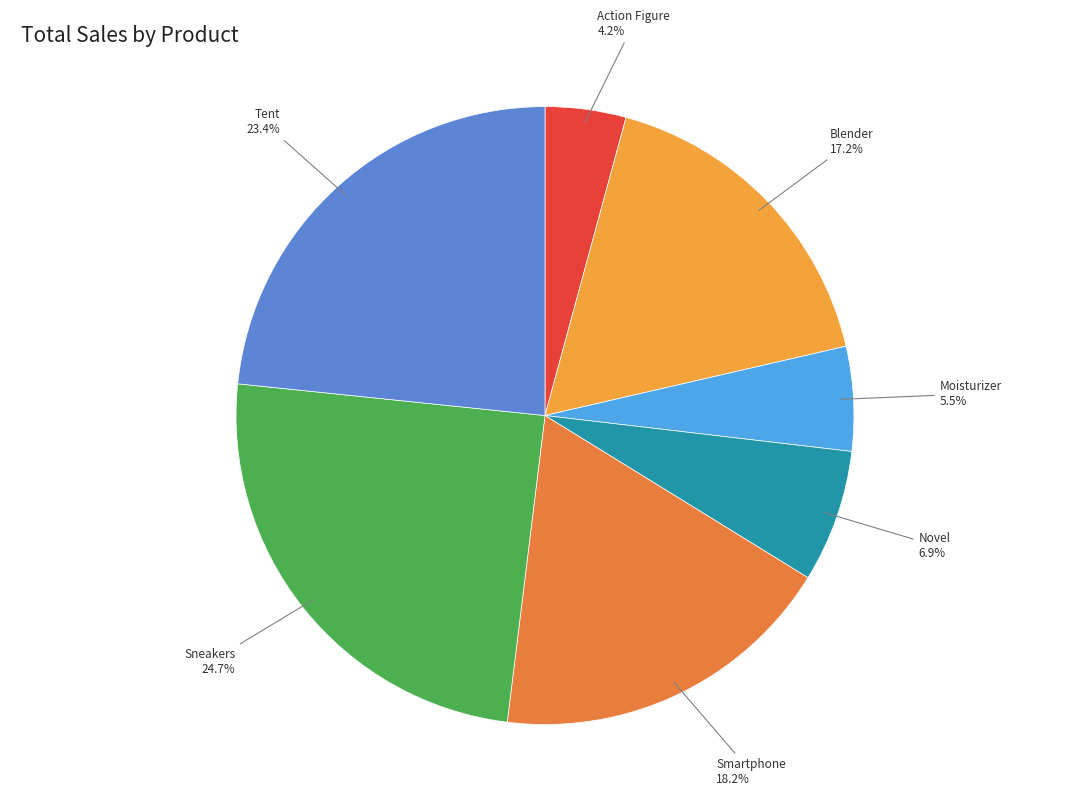

Approximately how many times larger is the value at Action Figure compared to Moisturizer?

0.8